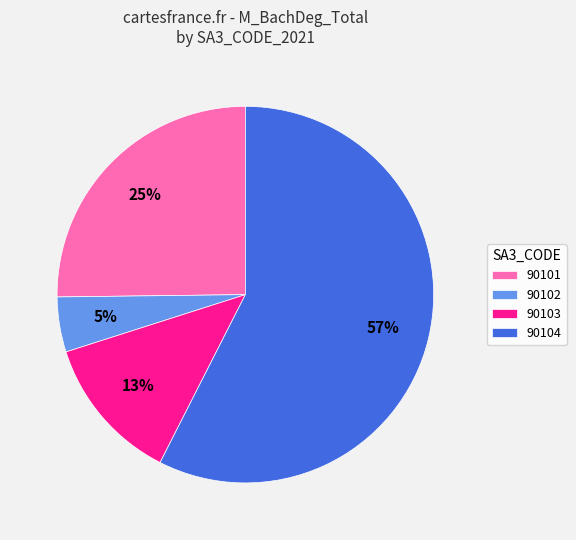

How many segments does this pie chart have?

4